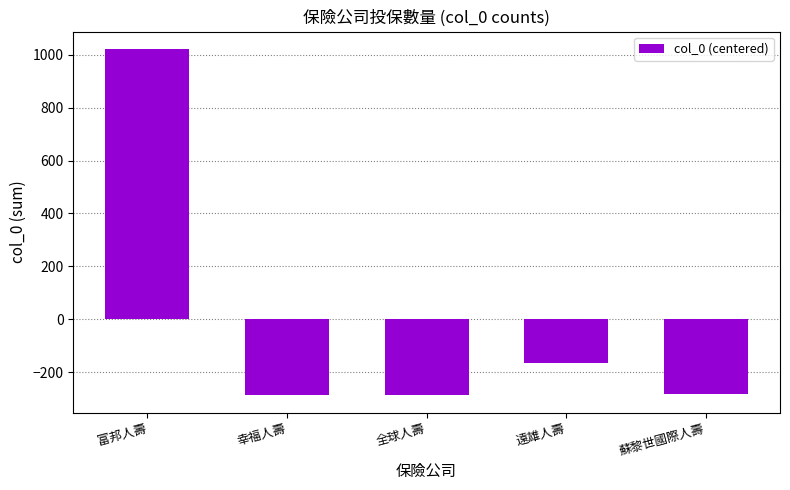

What is the label of the 2nd bar from the left?

幸福人壽